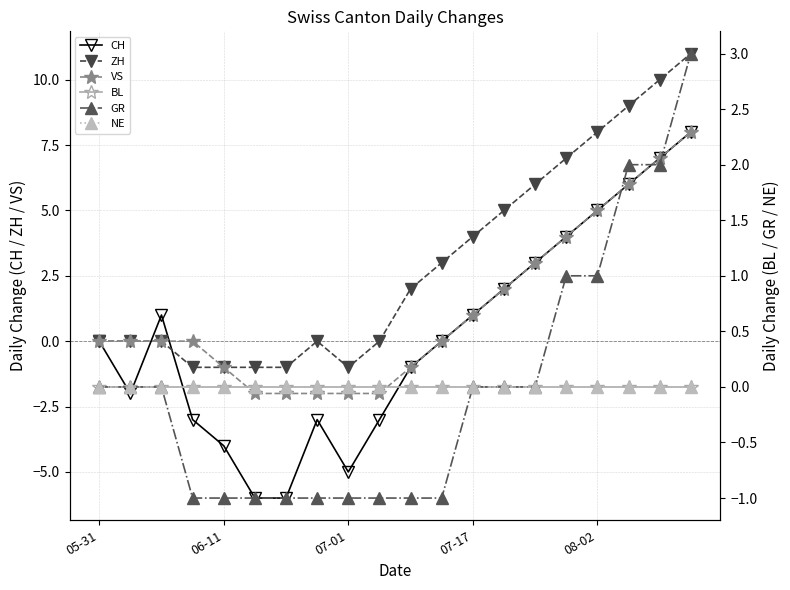

True or false: CH has a value of 2 at 13.

True